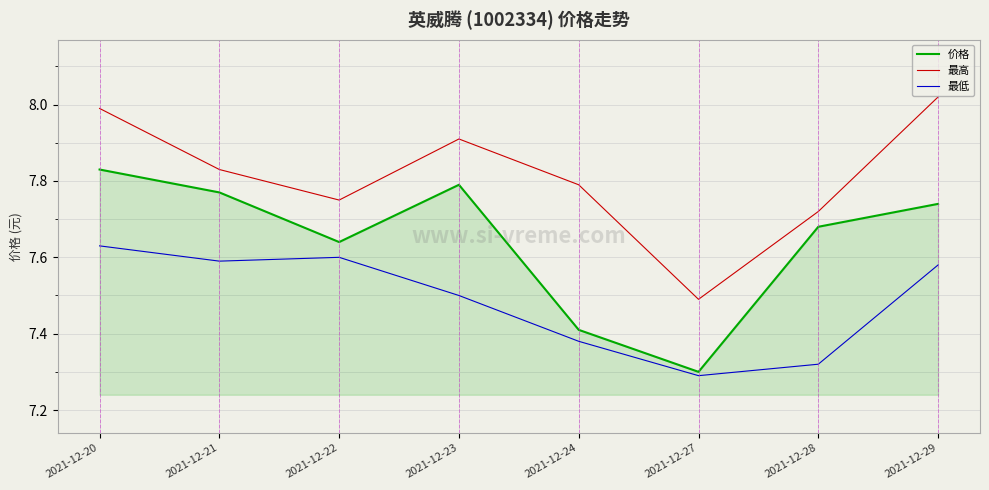

The value of 最高 at 2021-12-23 is 5.3. True or false?

False